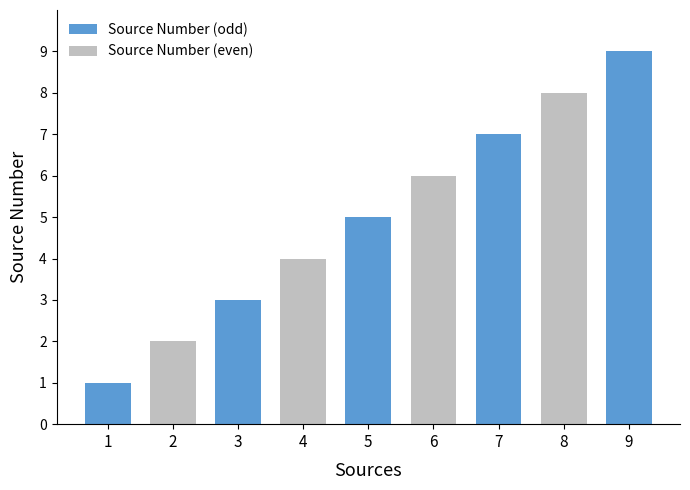

The chart shows a value of 3 at 3. True or false?

True